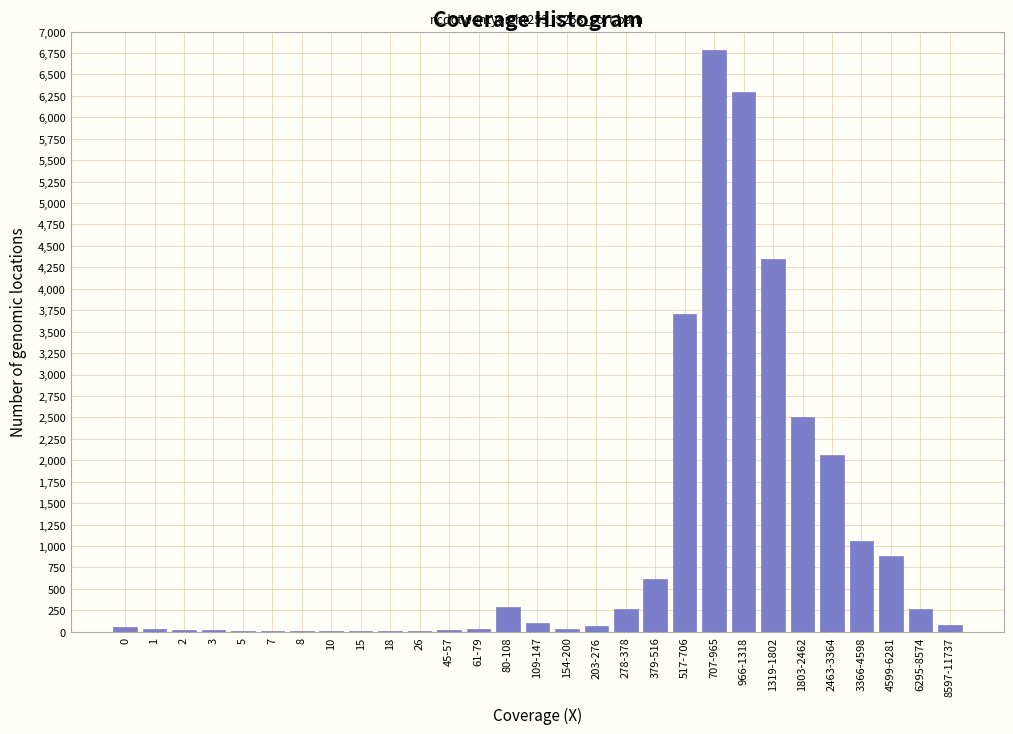

The value at 1803-2462 is 2500. True or false?

True